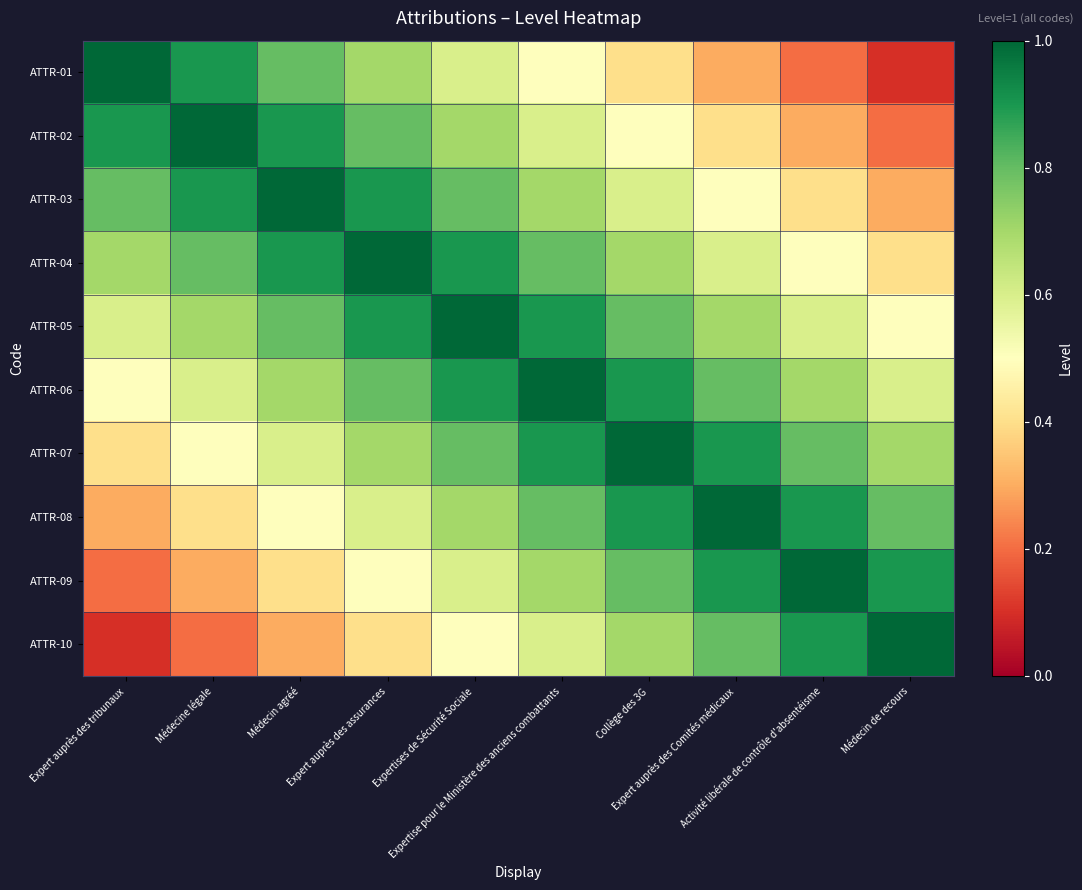

Which category has the highest value across all series?

Expert auprès des tribunaux